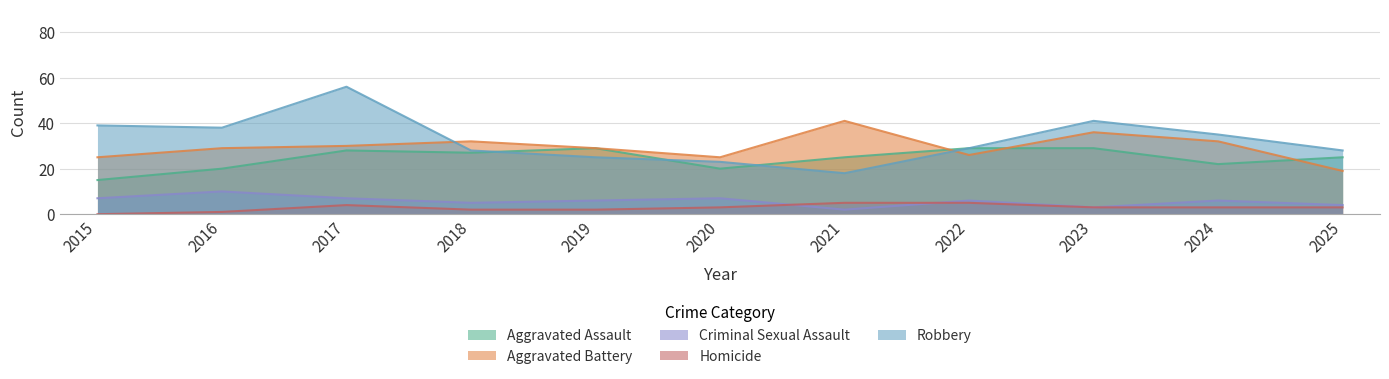

Which series has the largest range (max minus min)?

Robbery